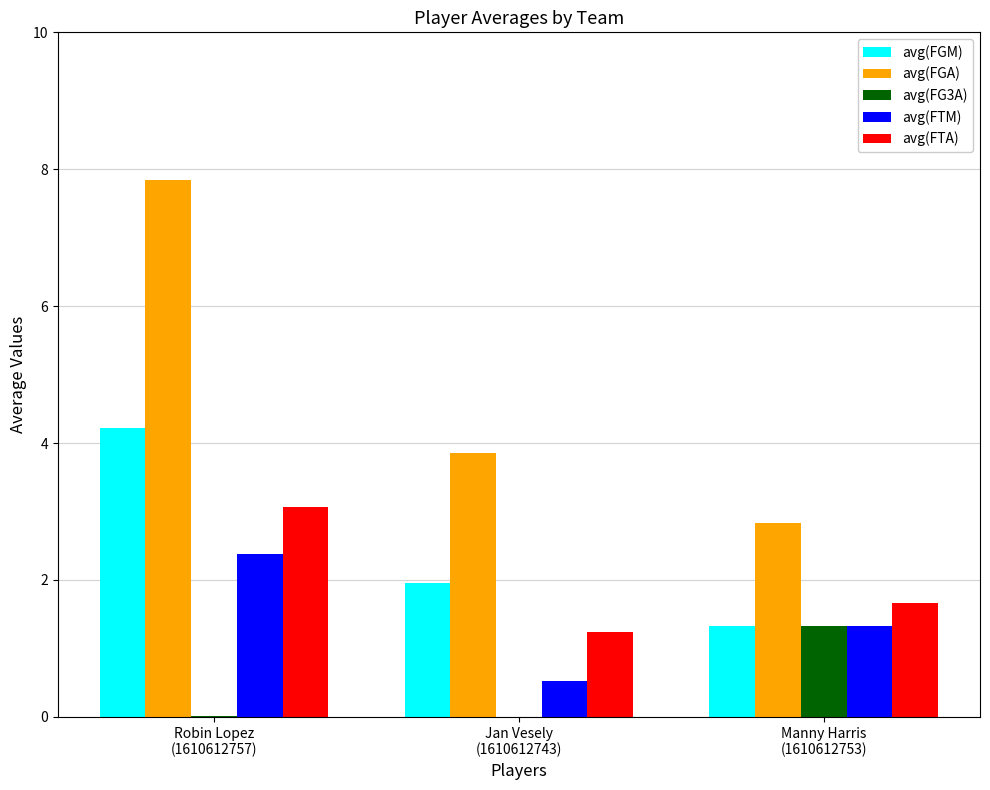

What is the highest value of the avg(FGM) series?

4.2